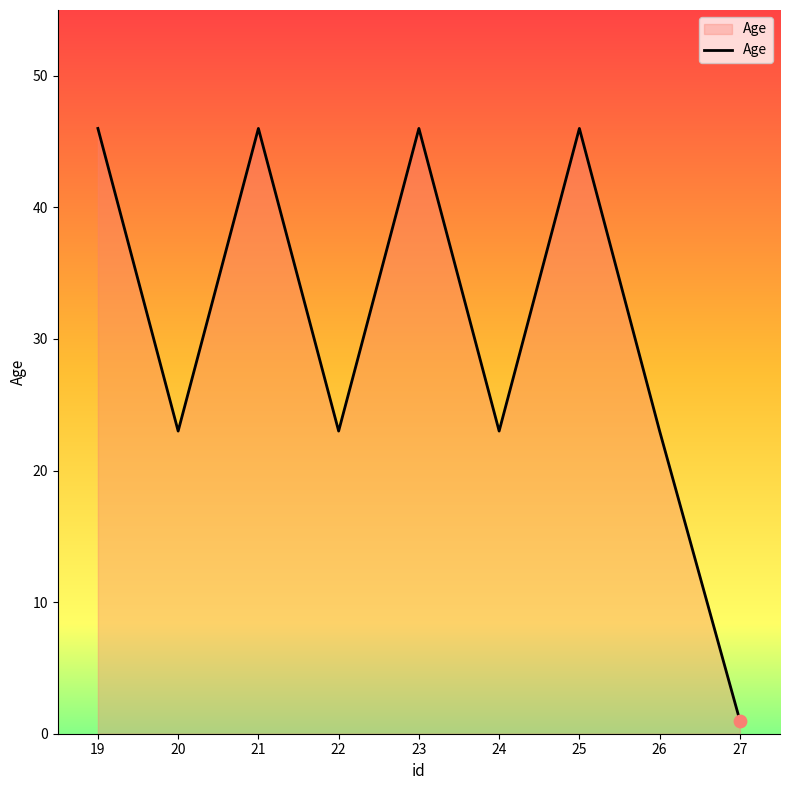

Approximately how many times larger is the value at 25 compared to 24?

2.0